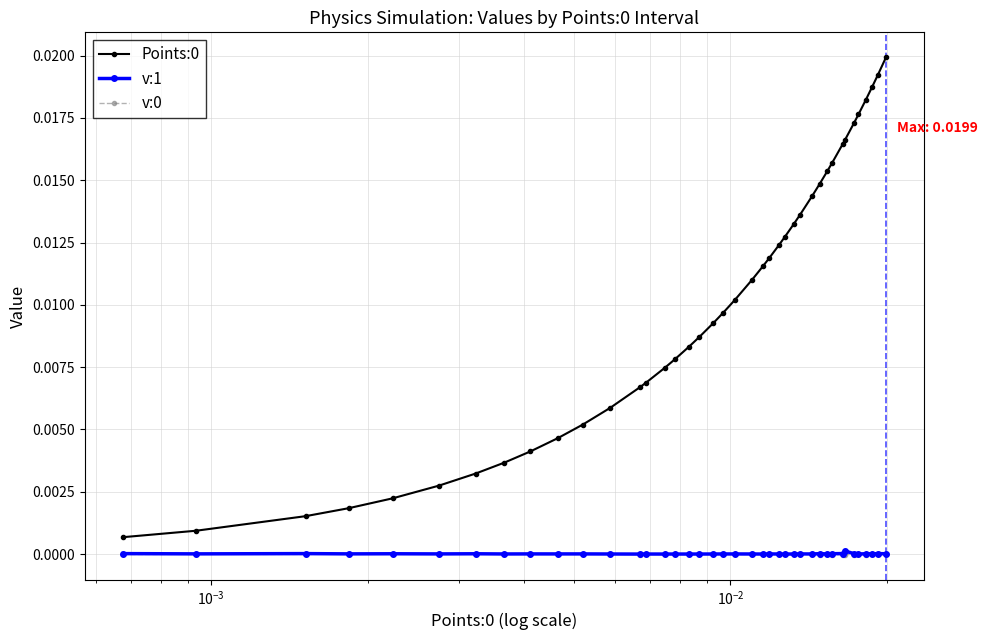

True or false: v:0 has more than 2 points higher than both neighbors.

True